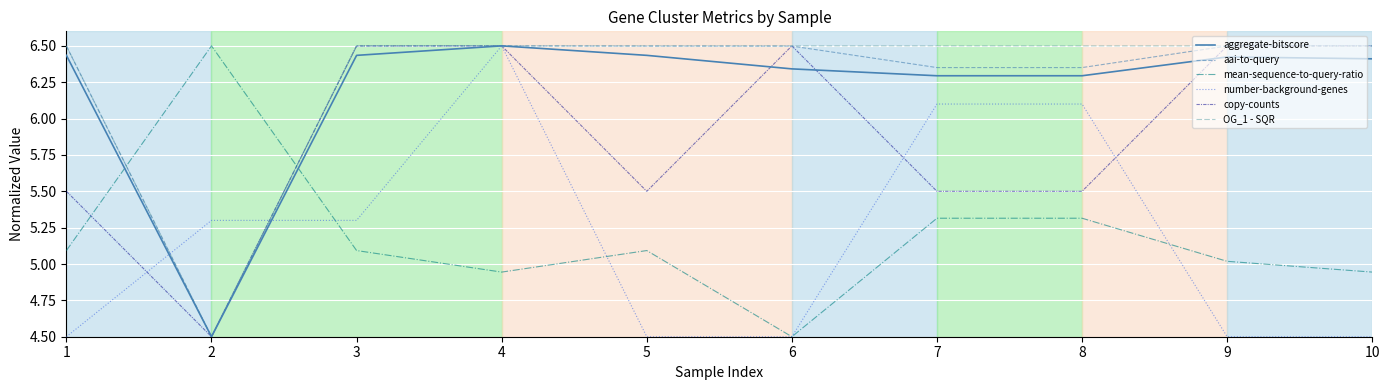

What is the sum of the aai-to-query values at 8 and 1?

12.8